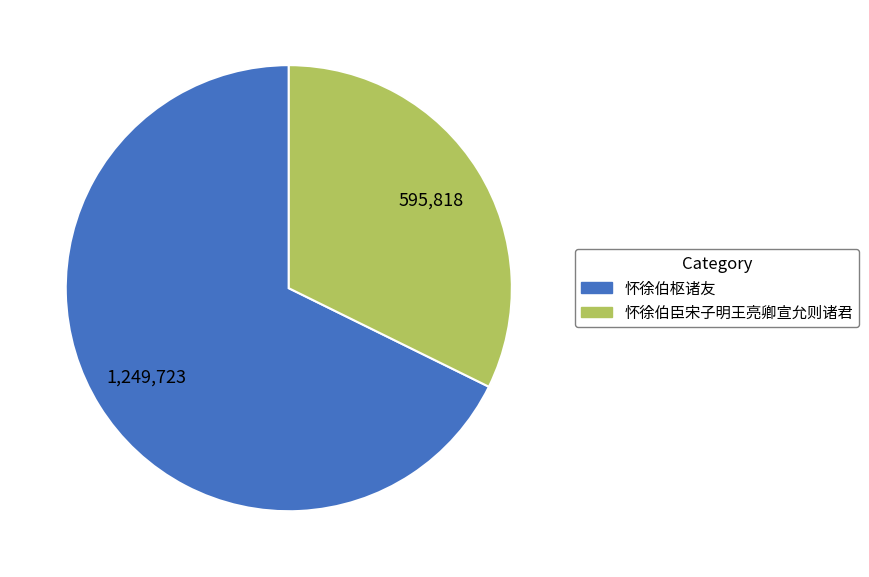

The 怀徐伯枢诸友 slice represents 68% of the pie. True or false?

True